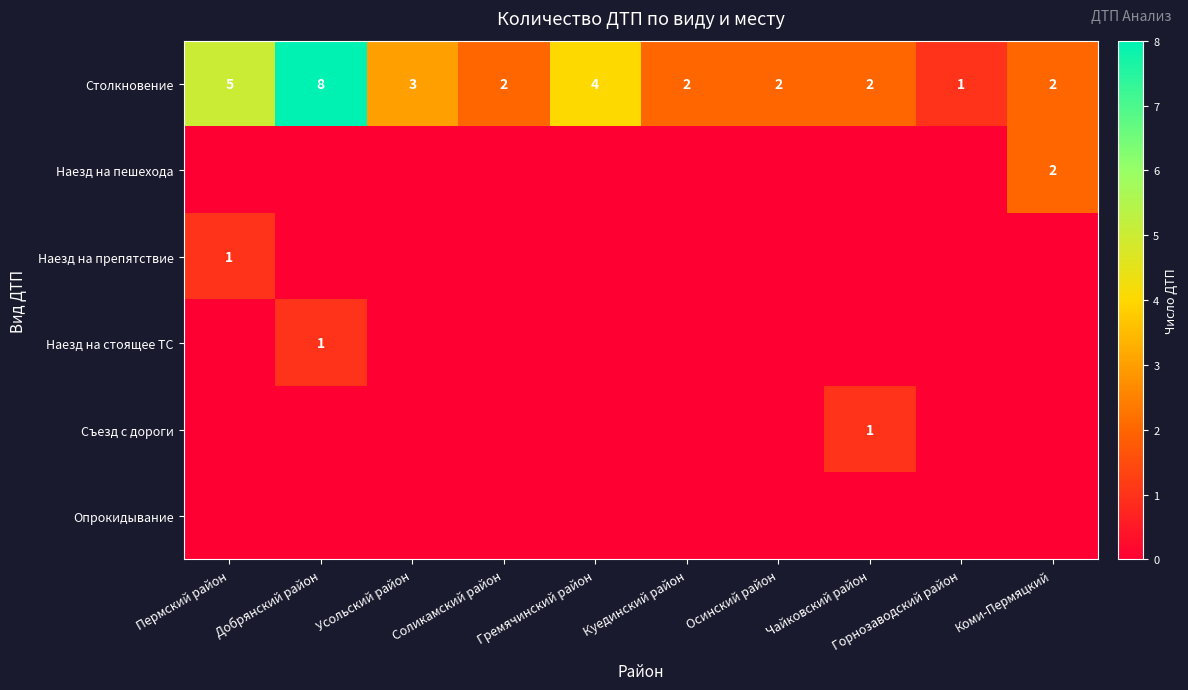

How many values in Съезд с дороги are above zero?

1